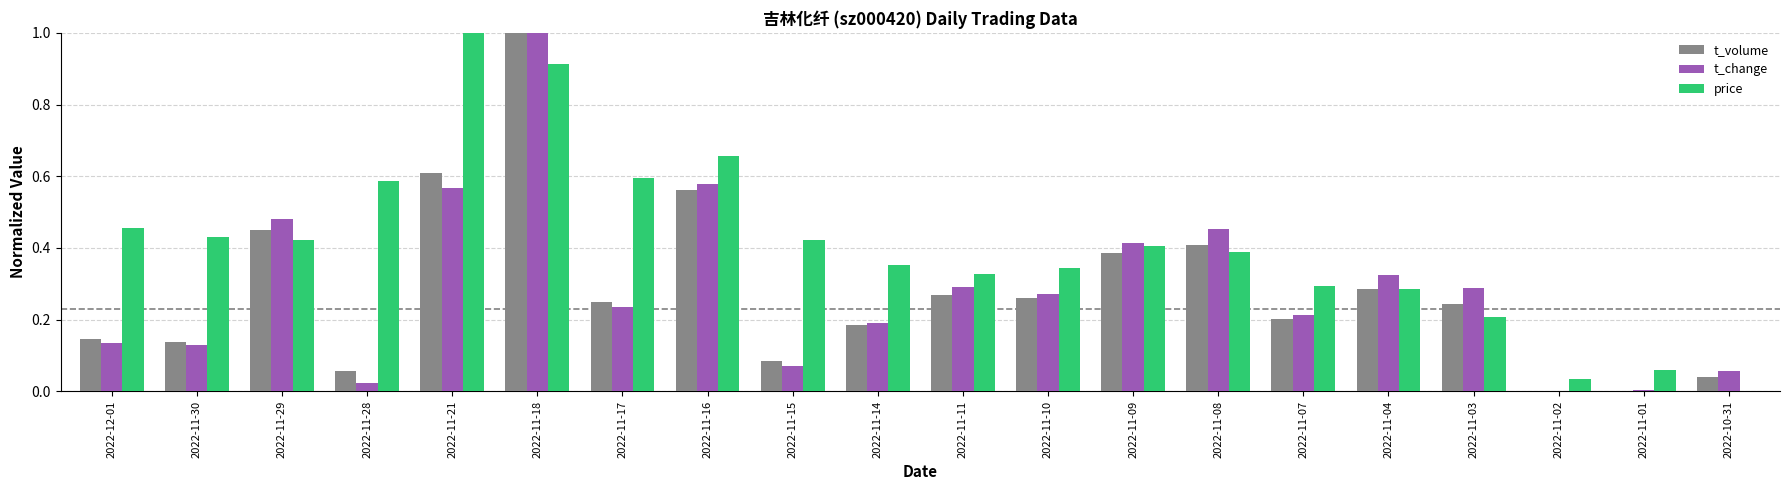

What are all the series names shown in the legend?

t_volume, t_change, price